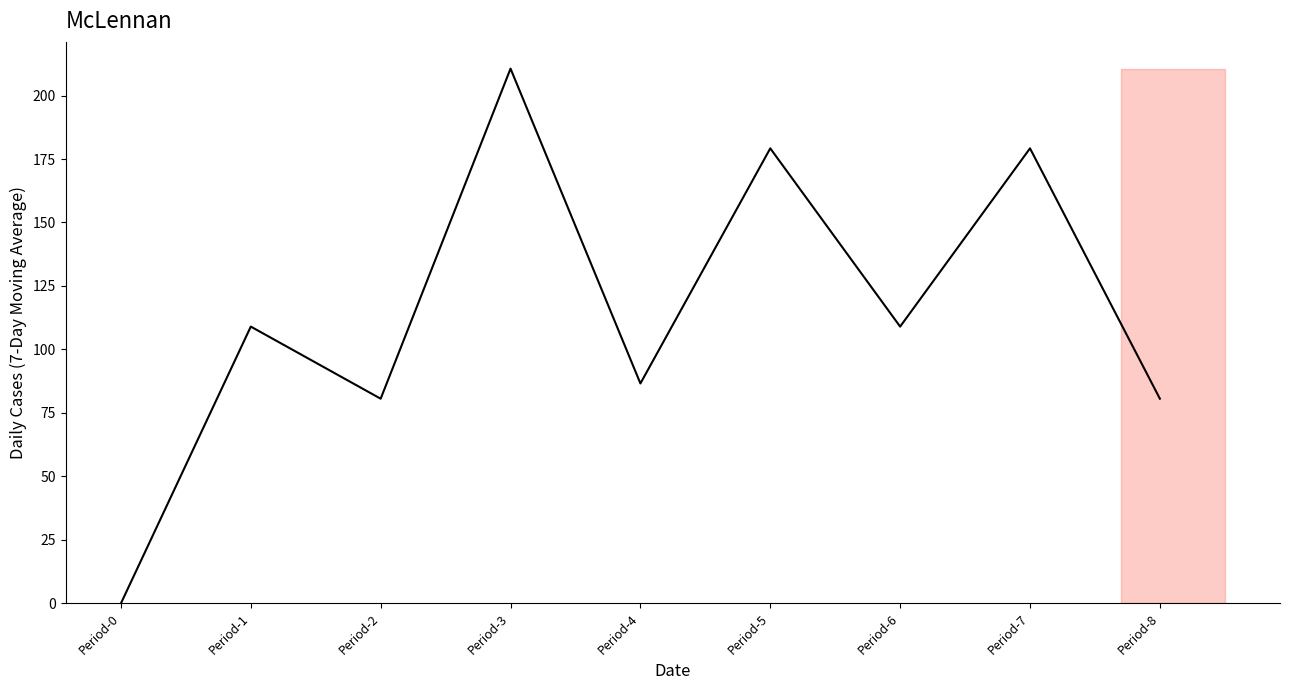

What is the difference between the maximum and minimum values?

210.6